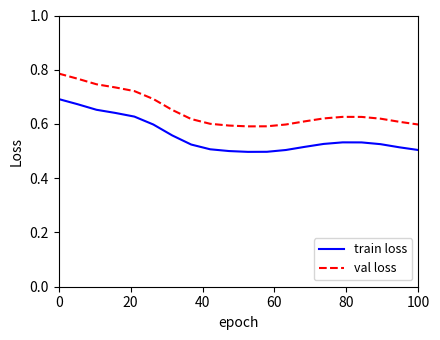

Rank the series by their maximum value, from lowest to highest.

train loss, val loss